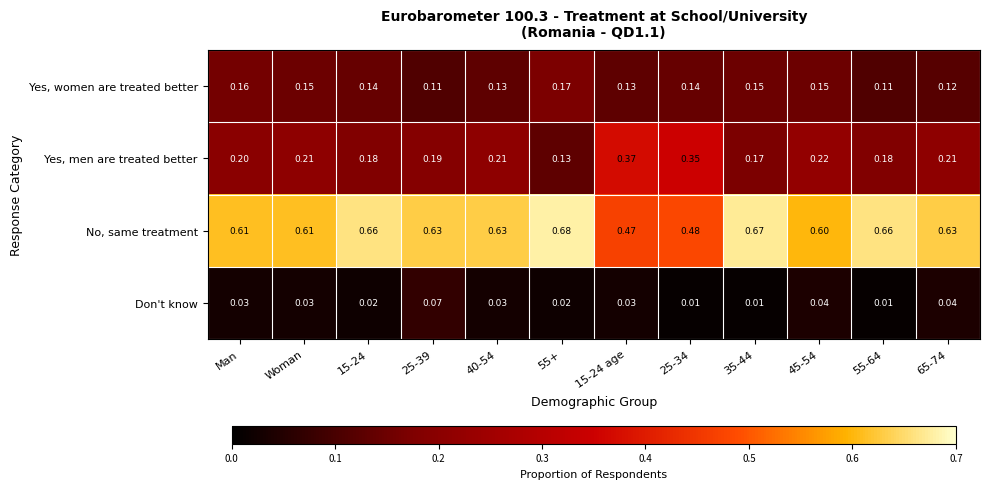

Is the value of Yes, women are treated better at 40-54 greater than the value of No, same treatment at 25-34?

No